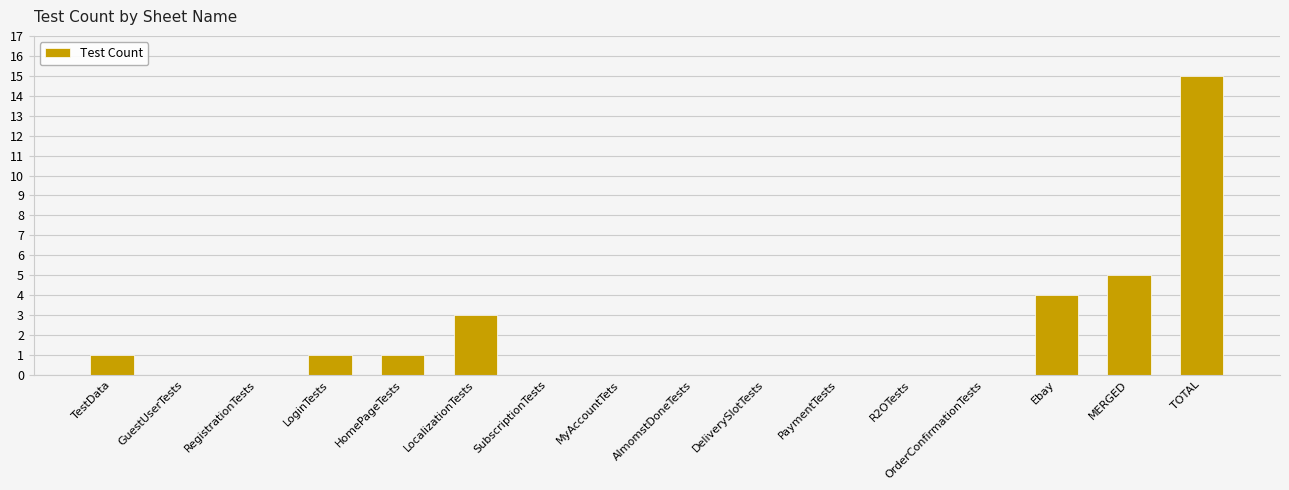

Reading left to right, what are all the values shown in this chart?

1	0	0	1	1	3	0	0	0	0	0	0	0	4	5	15